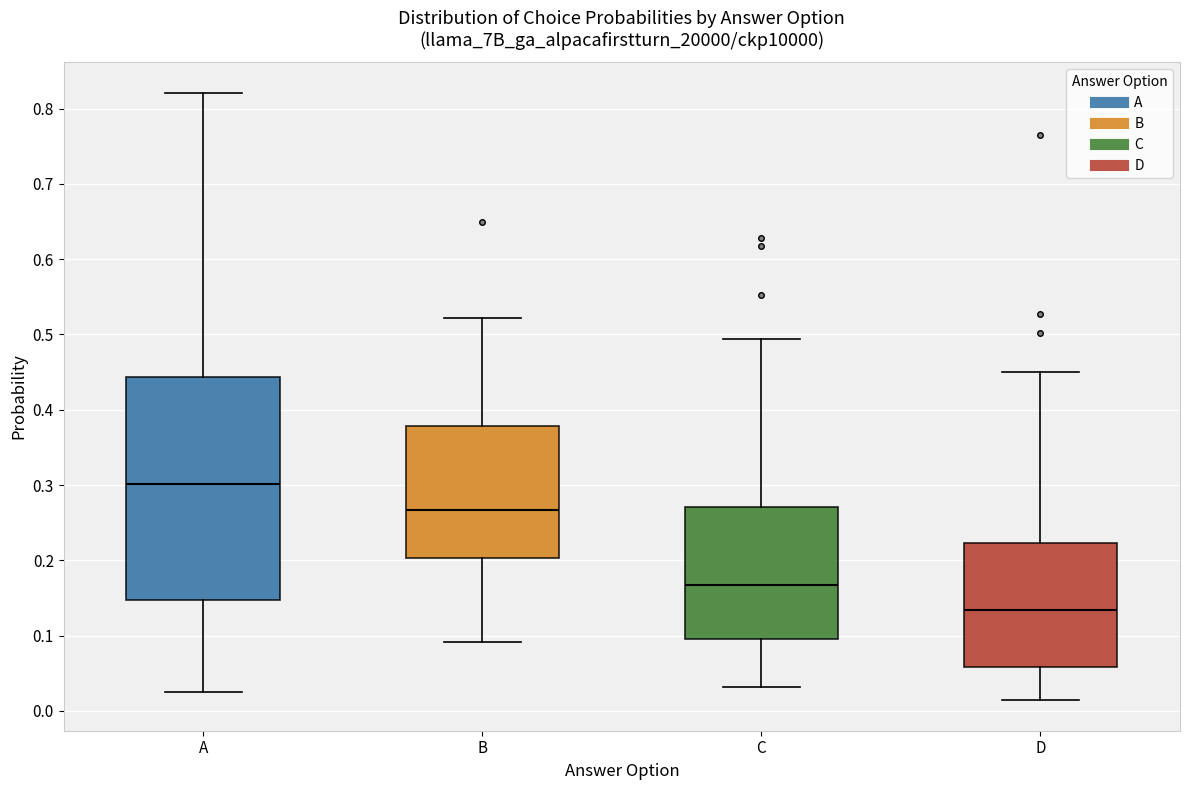

Reading left to right, read every box against the y-axis: the position of its median line, the range the box covers, and the ends of its whiskers. The values are not printed on the chart, so give them approximately, as read against the axis.

A: median 0.30, box 0.15 to 0.44, whiskers 0.02 to 0.82
B: median 0.27, box 0.20 to 0.38, whiskers 0.09 to 0.52
C: median 0.17, box 0.10 to 0.27, whiskers 0.03 to 0.49
D: median 0.13, box 0.06 to 0.22, whiskers 0.01 to 0.45